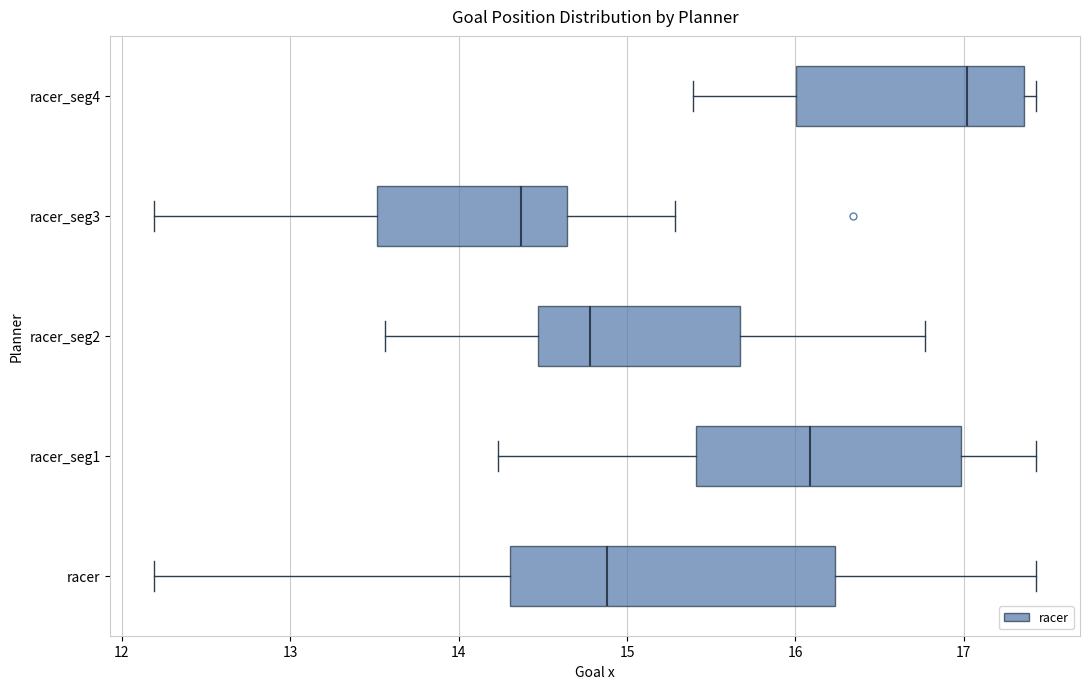

Reading bottom to top, transcribe this box plot: for each box, give where its median line is, the range the box spans, and where its two whiskers end, as read against the x-axis. The values are not printed on the chart, so give them approximately, as read against the axis.

racer: median 14.9, box 14.3 to 16.2, whiskers 12.2 to 17.4
racer_seg1: median 16.1, box 15.4 to 17.0, whiskers 14.2 to 17.4
racer_seg2: median 14.8, box 14.5 to 15.7, whiskers 13.6 to 16.8
racer_seg3: median 14.4, box 13.5 to 14.6, whiskers 12.2 to 15.3
racer_seg4: median 17.0, box 16.0 to 17.4, whiskers 15.4 to 17.4 (just right of the box's right edge)